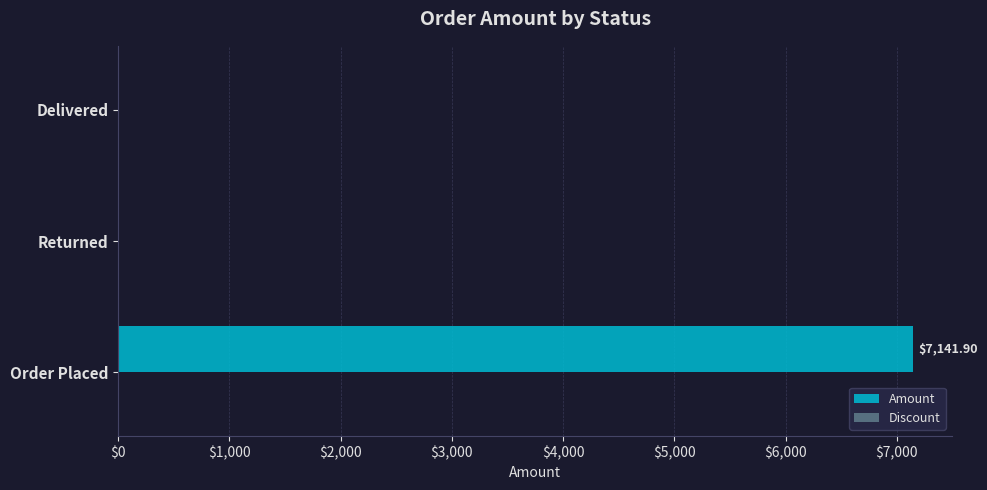

Which has a higher value, Returned or Order Placed?

Order Placed